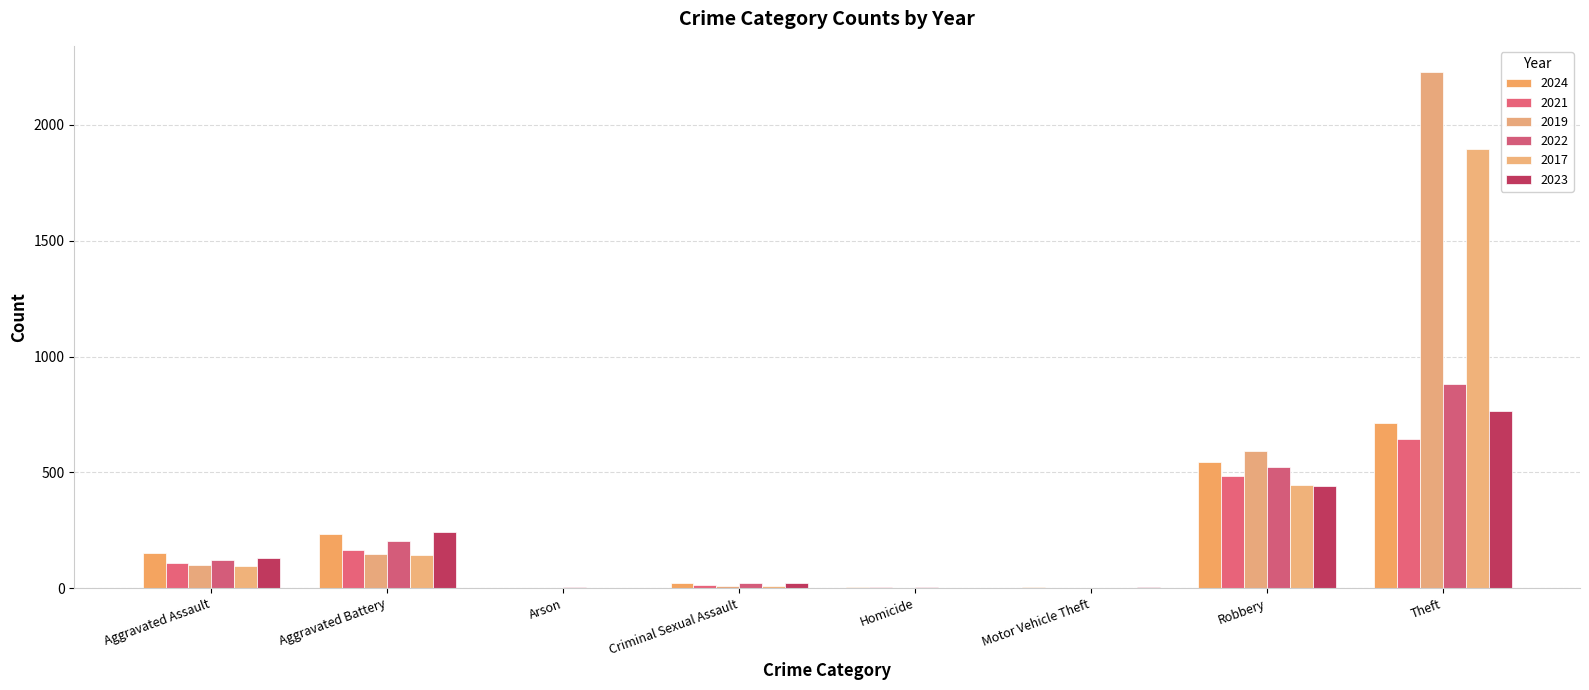

Which series has the widest spread of values?

2019